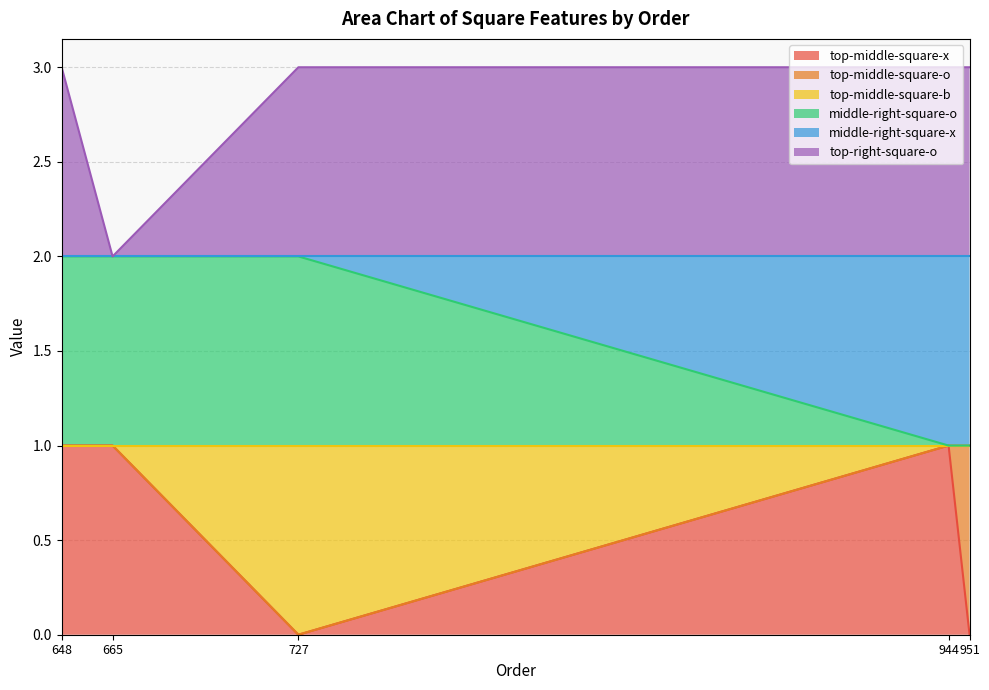

The top-middle-square-x series shows -1 at 951. True or false?

False